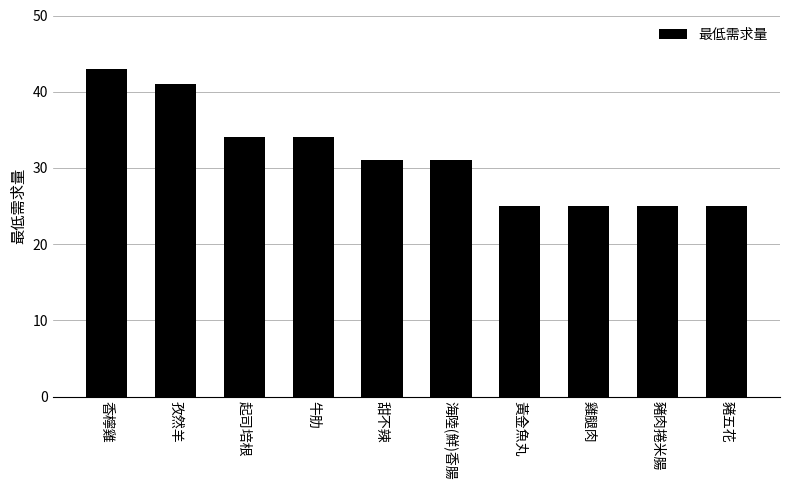

Between 豬肉捲米腸 and 甜不辣, which is larger?

甜不辣